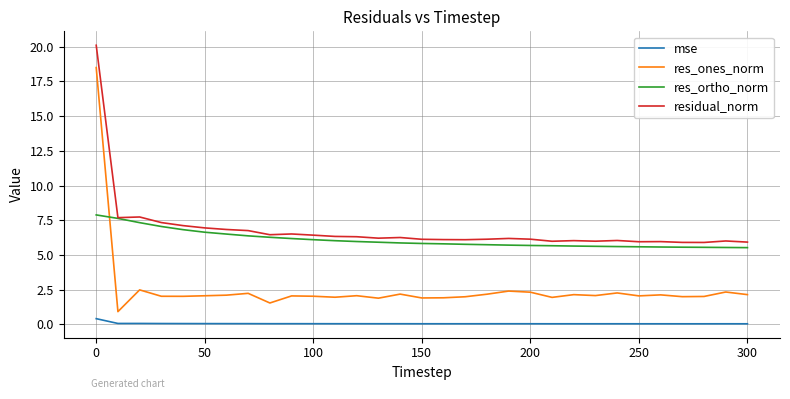

True or false: res_ones_norm has more than 2 interior local peaks.

True